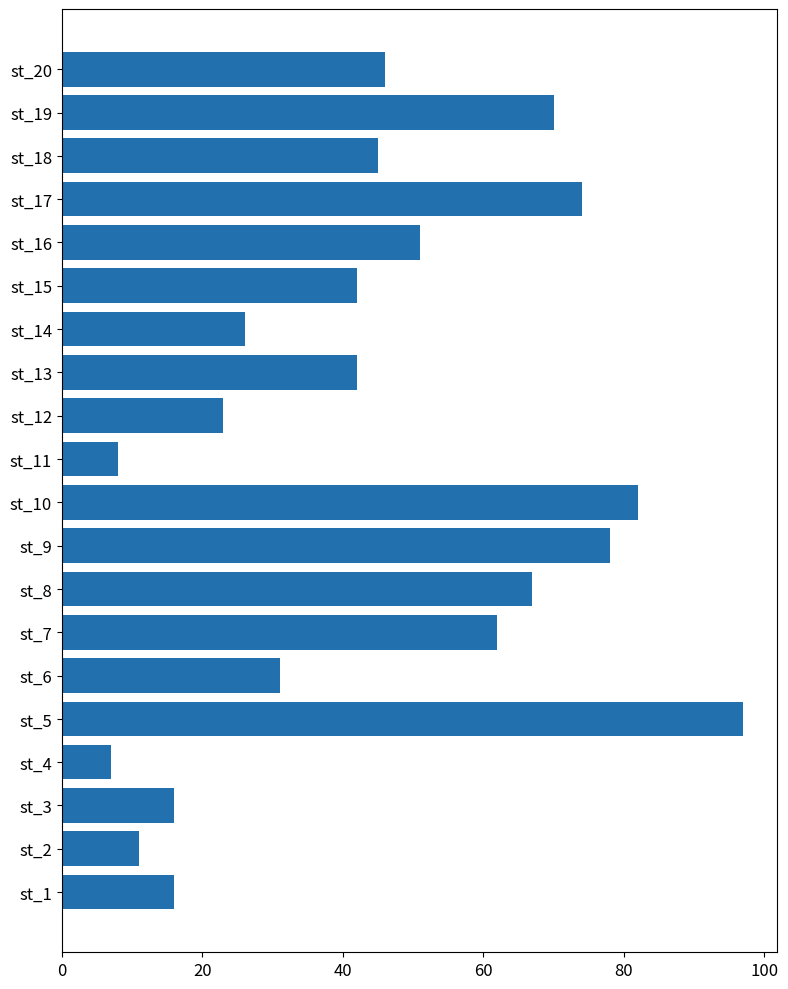

Is it true that the value at st_20 is 46?

True